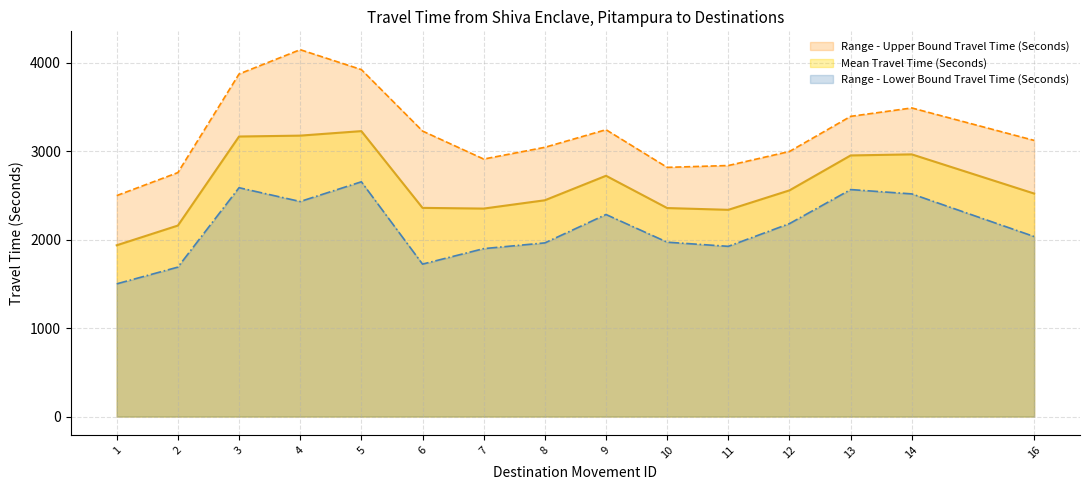

What is the smallest value displayed?

1501